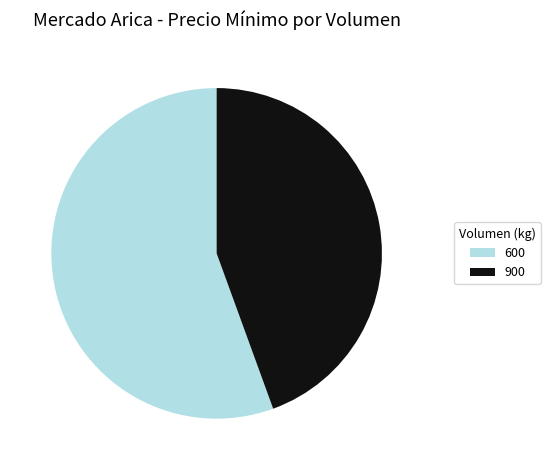

Do 600 and 900 together represent more than half of the pie?

Yes